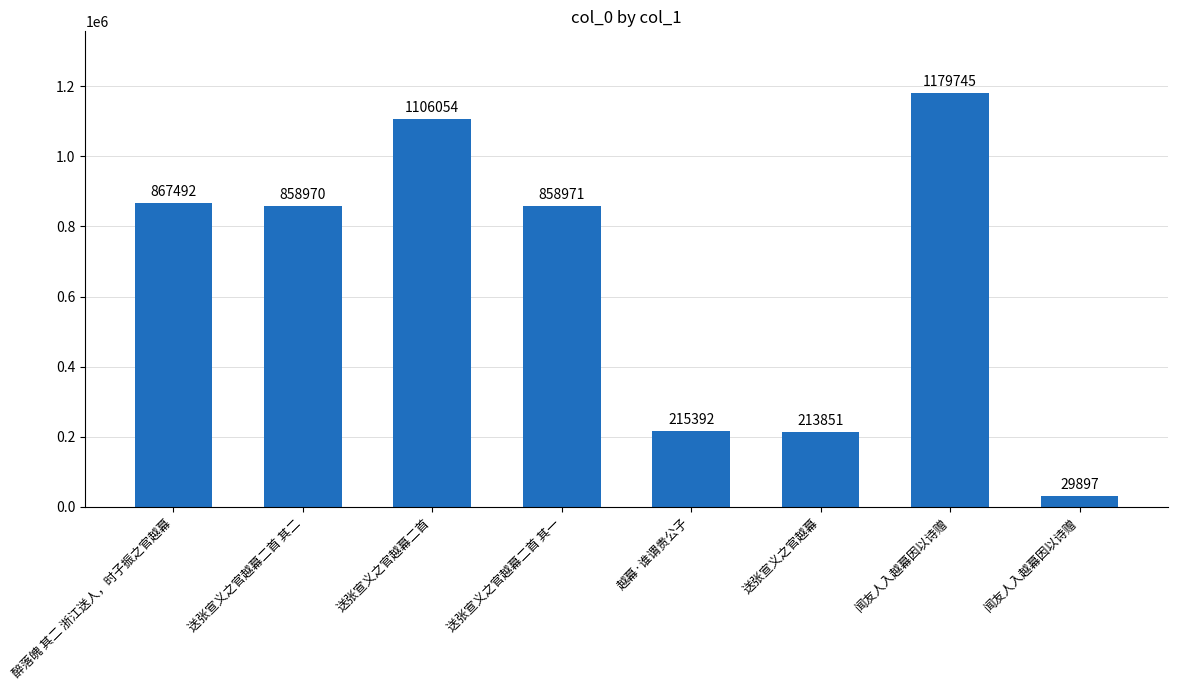

How many data points are less than 858971?

4